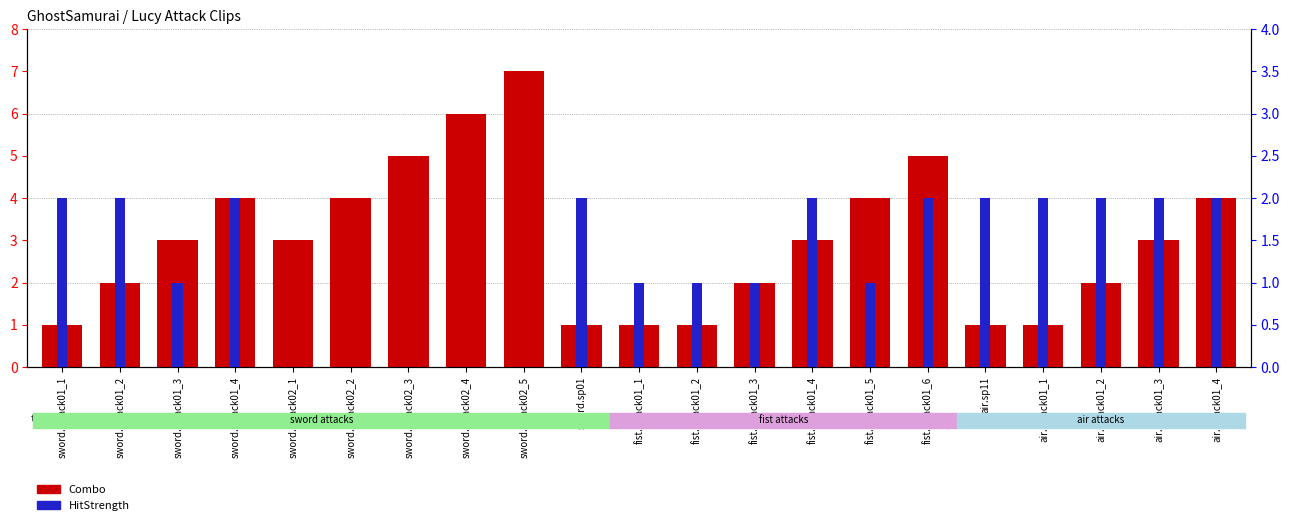

What is the average value of the HitStrength series?

1